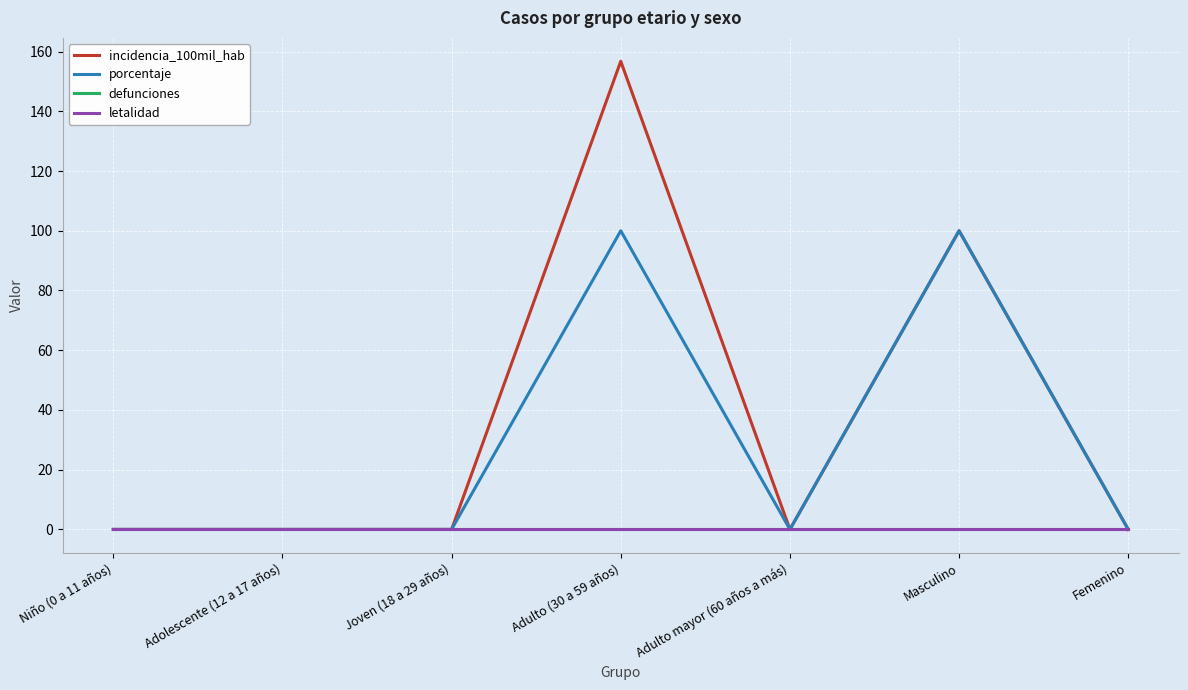

Reading right to left, list all the values displayed in this chart.

incidencia_100mil_hab: 0.0	100.0	0.0	156.7	0.0	0.0	0.0
porcentaje: 0.0	100.0	0.0	100.0	0.0	0.0	0.0
defunciones: 0.0	0.0	0.0	0.0	0.0	0.0	0.0
letalidad: 0.0	0.0	0.0	0.0	0.0	0.0	0.0